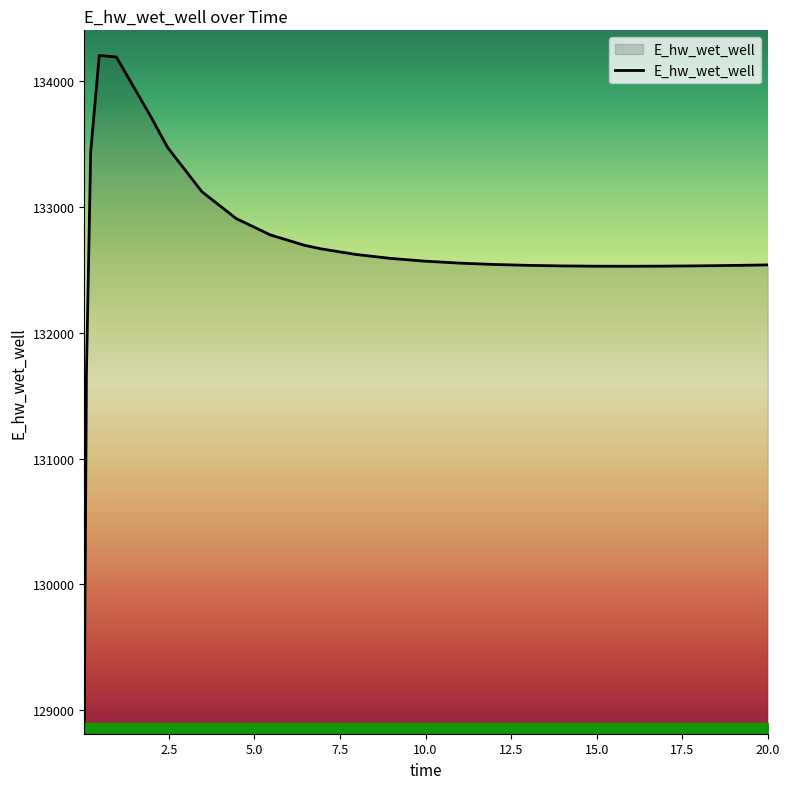

What is the minimum value shown in the chart?

128913.1